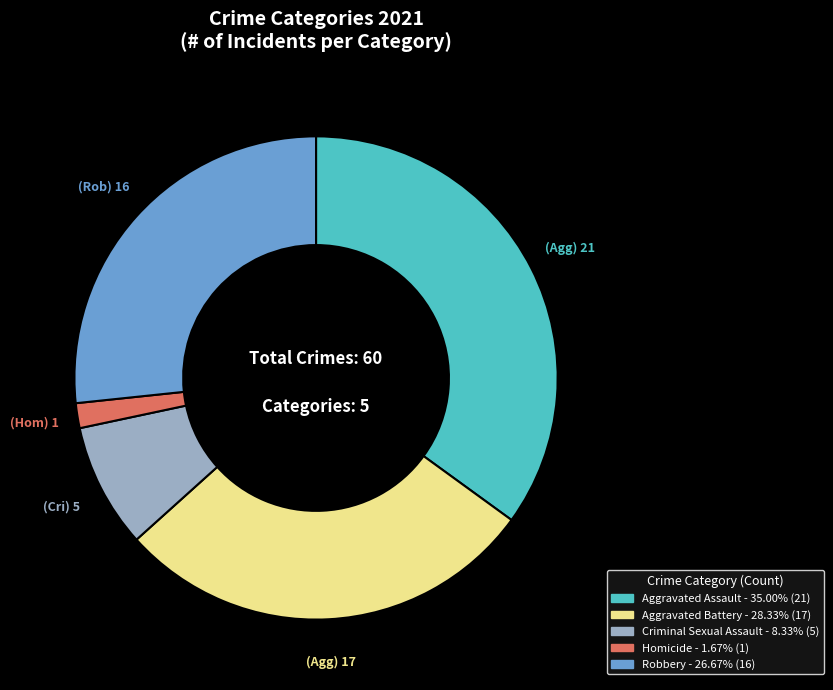

Is there a majority slice in this chart?

No